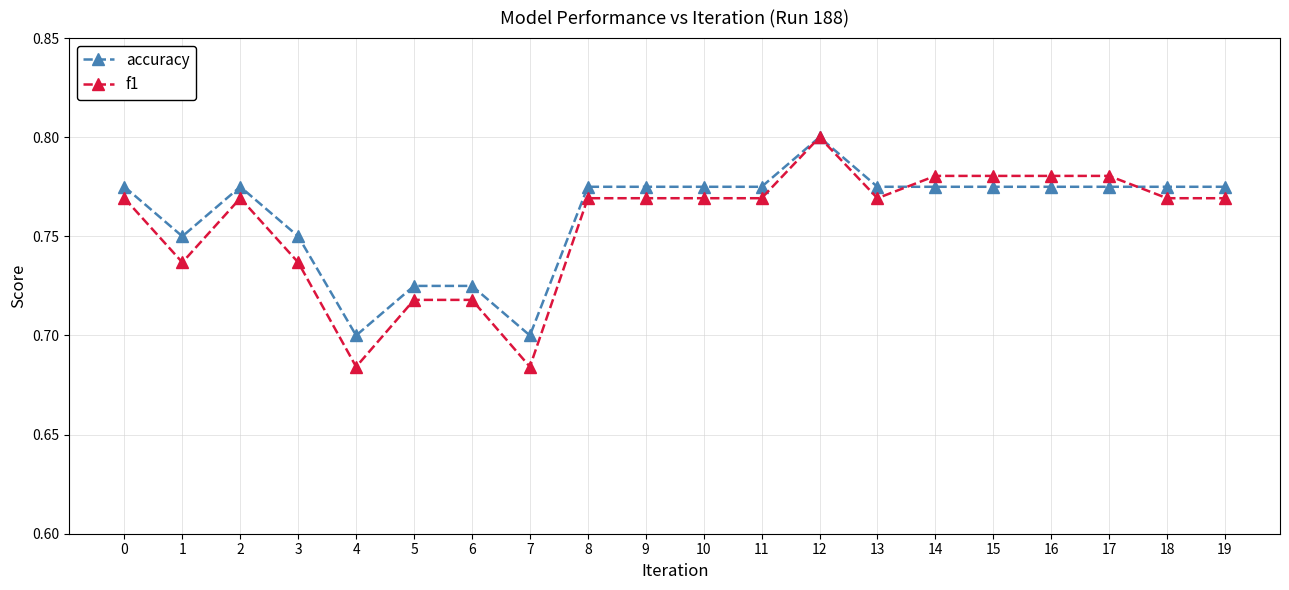

Where is the first local maximum for accuracy?

2